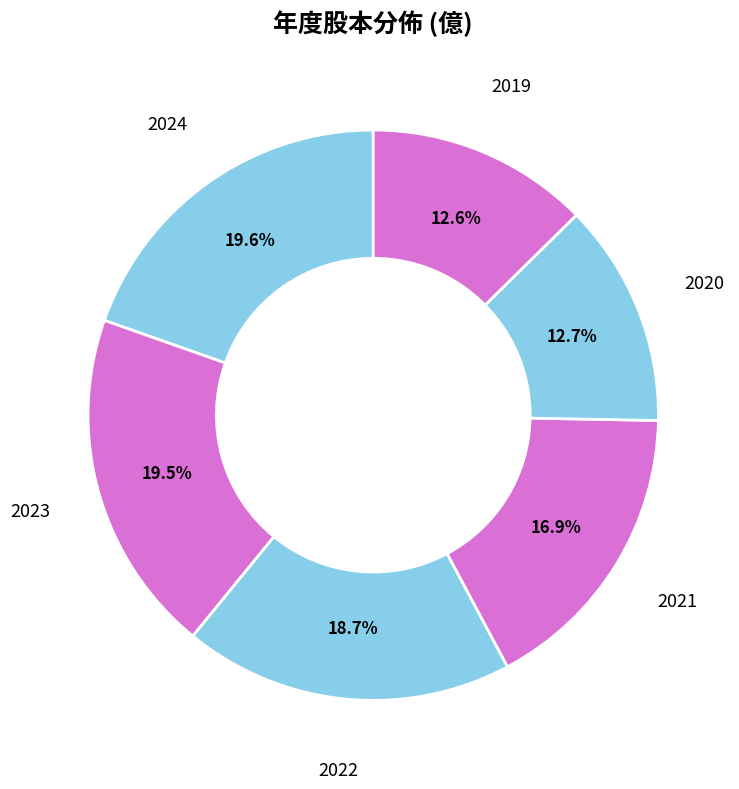

How many slices are in this pie chart?

6